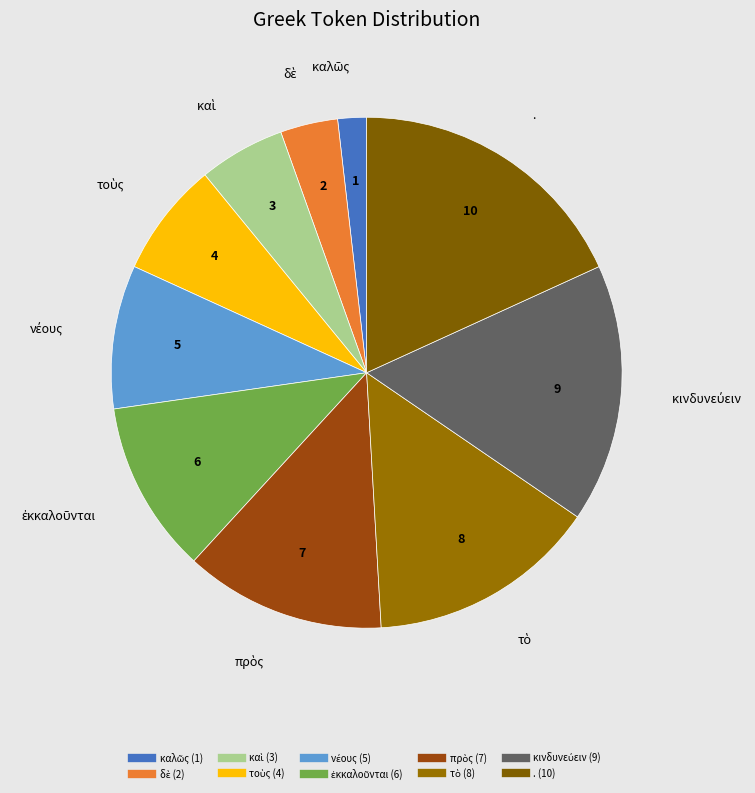

Does . account for over 50% of the chart?

No